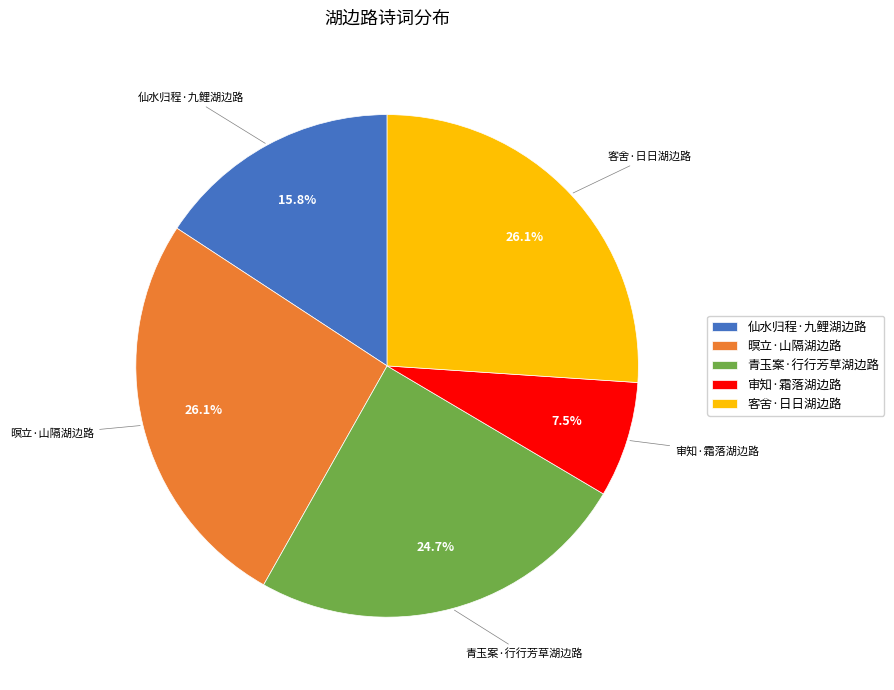

Which slice is the smallest?

审知·霜落湖边路